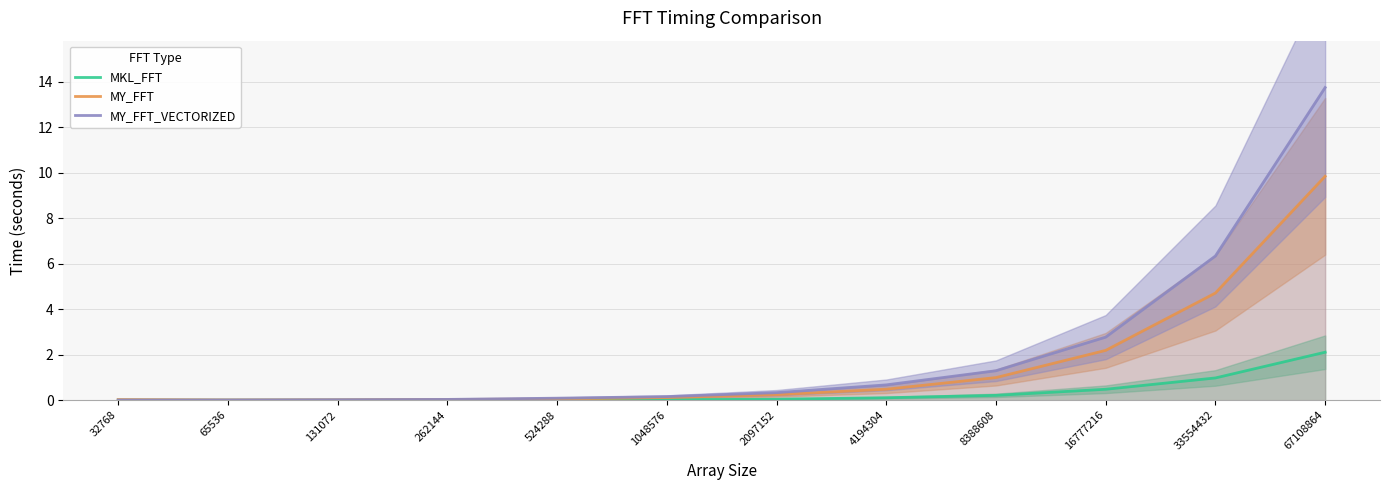

Rank the series by their average value, from highest to lowest.

MY_FFT_VECTORIZED, MY_FFT, MKL_FFT